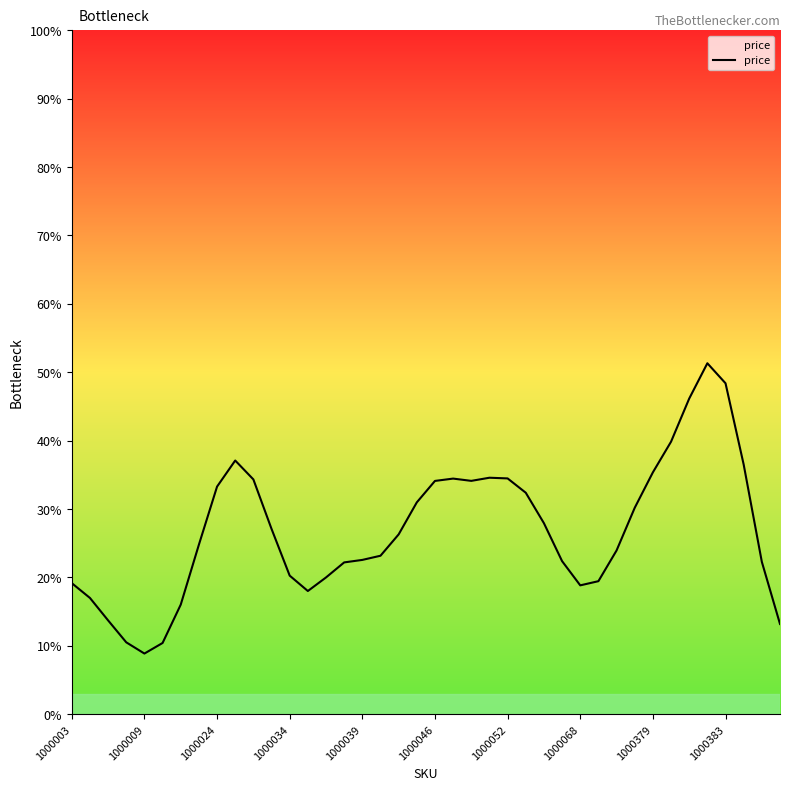

What is the minimum value shown in the chart?

8.9